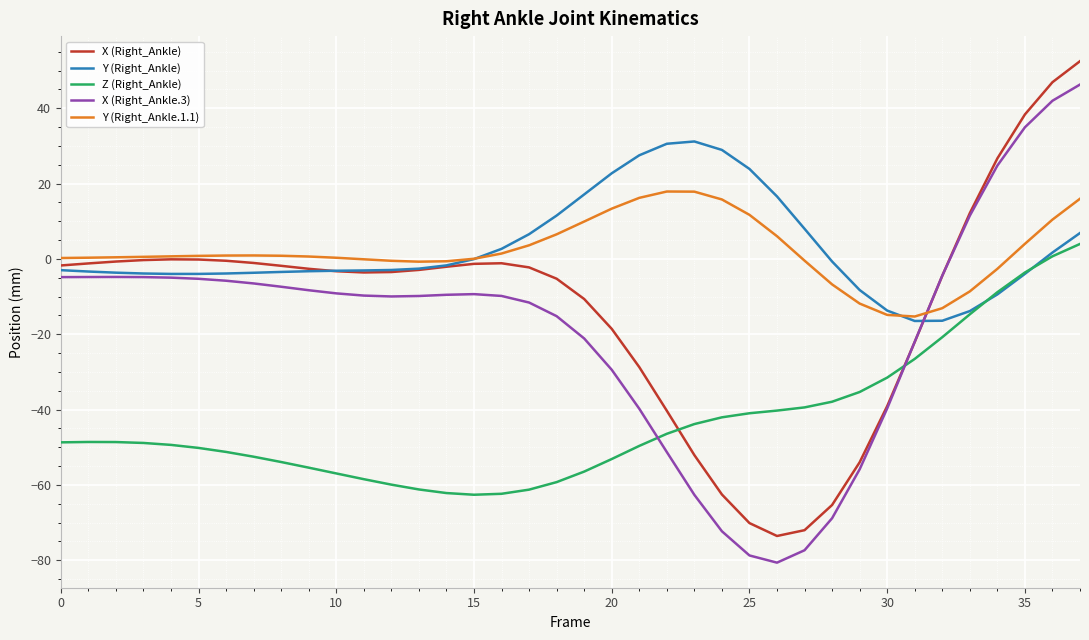

How many lines are shown in the chart?

5